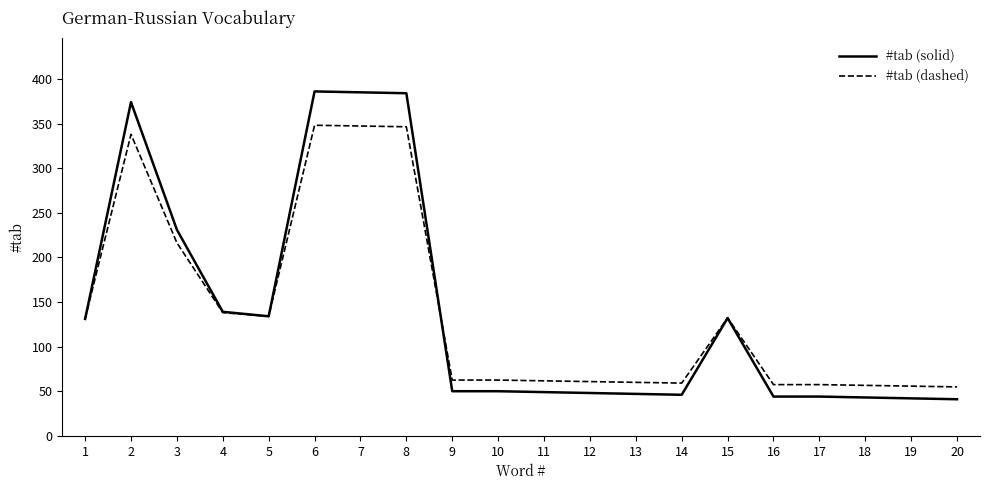

What is the total value across all series at 9?

112.5